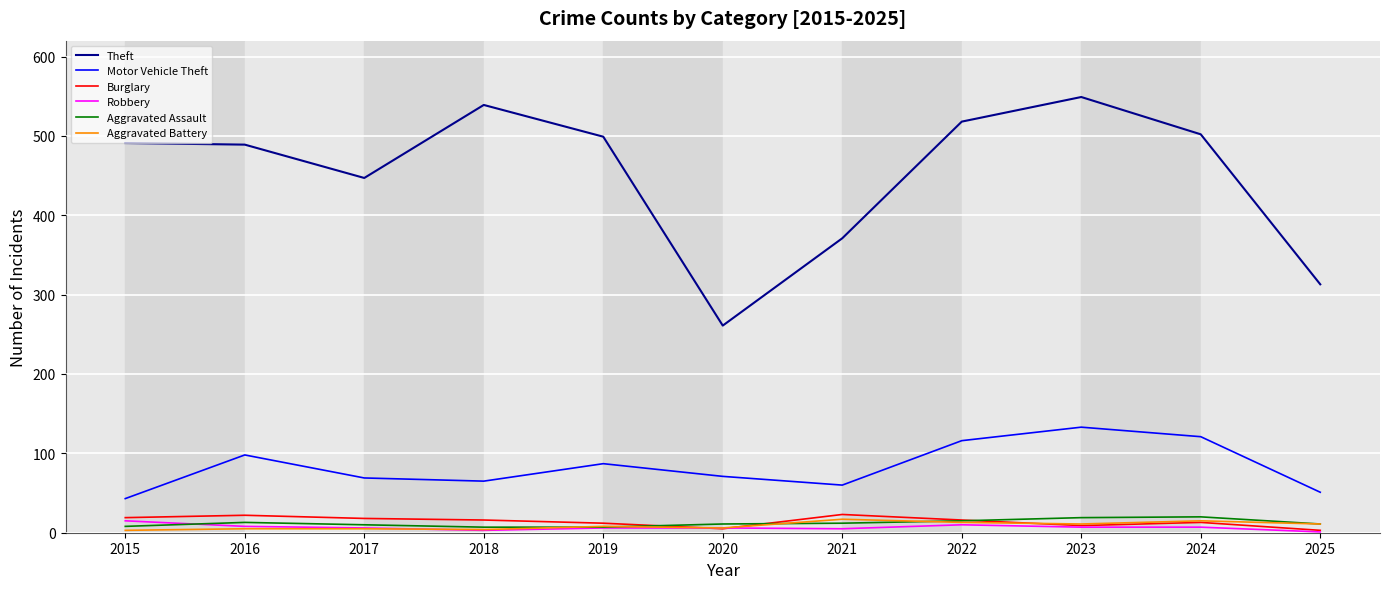

Is it true that Robbery equals 10 at 2022?

True